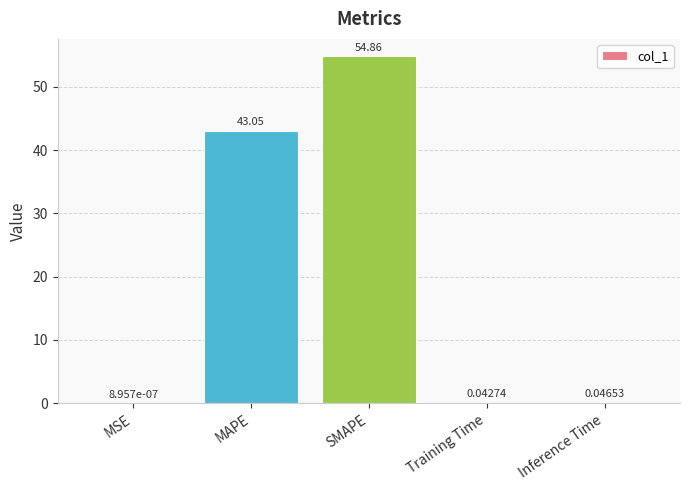

Are the bars grouped side by side (vs. stacked)?

No